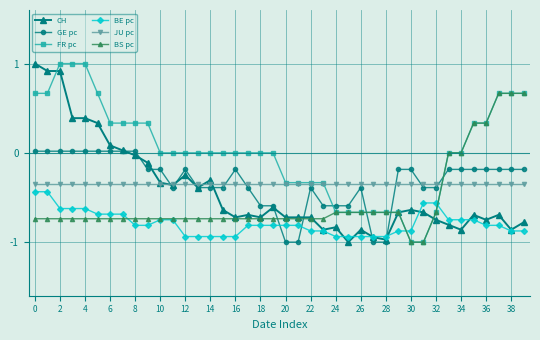

Which series has the largest total across all categories?

FR pc